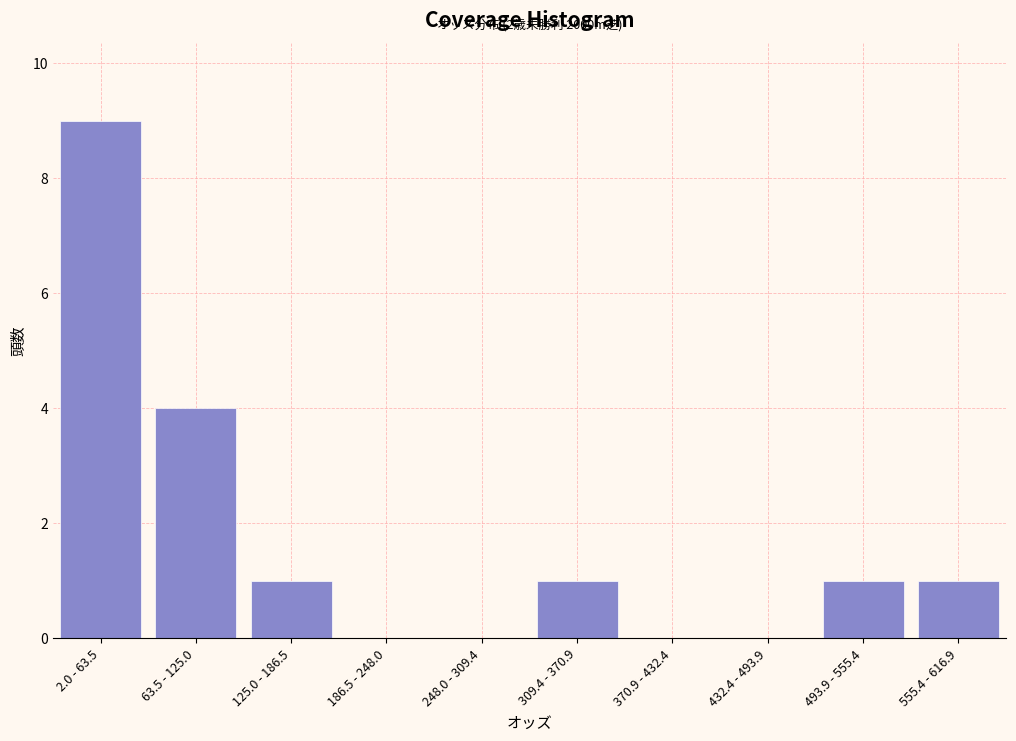

Reading right to left, what are all the values shown in this chart?

555.4 - 616.9=1	493.9 - 555.4=1	432.4 - 493.9=0	370.9 - 432.4=0	309.4 - 370.9=1	248.0 - 309.4=0	186.5 - 248.0=0	125.0 - 186.5=1	63.5 - 125.0=4	2.0 - 63.5=9